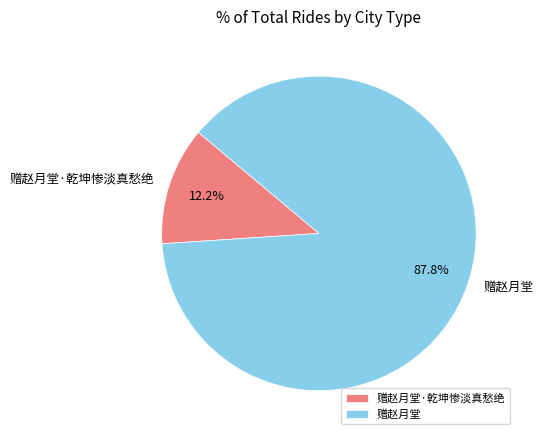

To the nearest percent, what portion does 赠赵月堂·乾坤惨淡真愁绝 represent?

12%